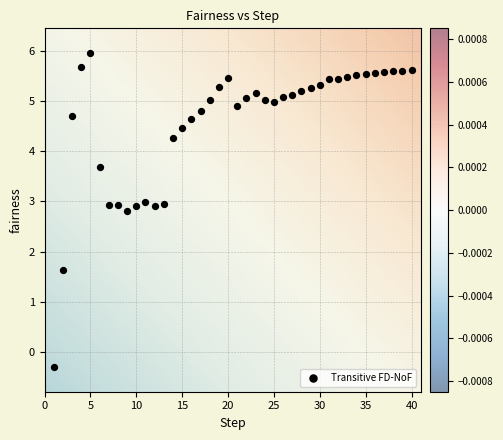

What Y value in the scatter plot is closest to 2?

1.6